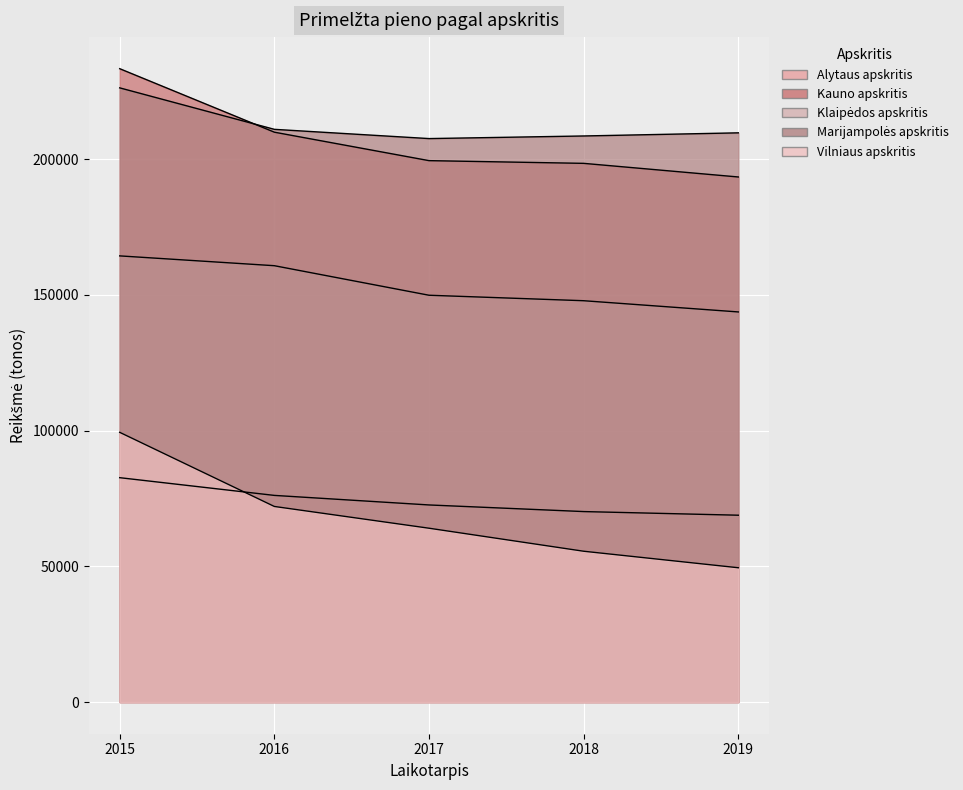

Is the value of Alytaus apskritis at 2018 greater than the value of Kauno apskritis at 2016?

No